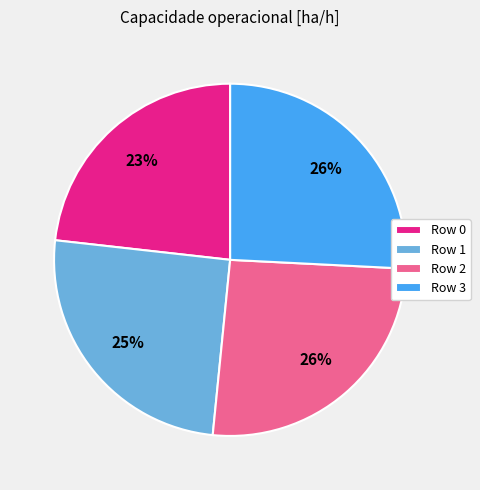

Is it true that Row 2 is 26% of the pie?

True